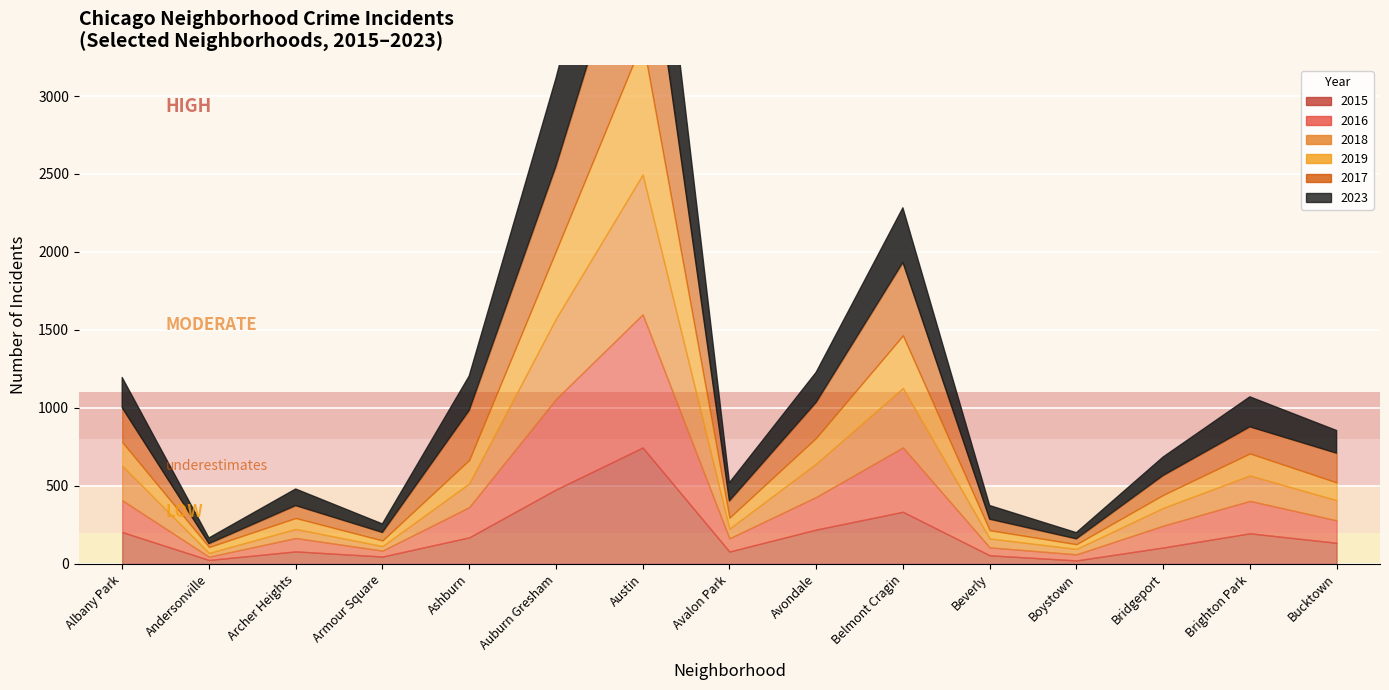

Reading left to right, transcribe all the data shown in this chart.

2017: Albany Park=220	Andersonville=22	Archer Heights=80	Armour Square=52	Ashburn=318	Auburn Gresham=544	Austin=992	Avalon Park=108	Avondale=228	Belmont Cragin=468	Beverly=71	Boystown=35	Bridgeport=125	Brighton Park=171	Bucktown=188
2016: Albany Park=204	Andersonville=21	Archer Heights=86	Armour Square=38	Ashburn=194	Auburn Gresham=580	Austin=854	Avalon Park=85	Avondale=209	Belmont Cragin=413	Beverly=51	Boystown=39	Bridgeport=140	Brighton Park=208	Bucktown=144
2019: Albany Park=151	Andersonville=38	Archer Heights=70	Armour Square=36	Ashburn=150	Auburn Gresham=433	Austin=857	Avalon Park=70	Avondale=165	Belmont Cragin=337	Beverly=53	Boystown=30	Bridgeport=83	Brighton Park=141	Bucktown=114
2018: Albany Park=222	Andersonville=24	Archer Heights=58	Armour Square=29	Ashburn=152	Auburn Gresham=516	Austin=897	Avalon Park=62	Avondale=214	Belmont Cragin=381	Beverly=57	Boystown=35	Bridgeport=114	Brighton Park=163	Bucktown=129
2023: Albany Park=194	Andersonville=36	Archer Heights=106	Armour Square=54	Ashburn=220	Auburn Gresham=562	Austin=902	Avalon Park=116	Avondale=192	Belmont Cragin=350	Beverly=87	Boystown=39	Bridgeport=118	Brighton Park=192	Bucktown=145
2015: Albany Park=204	Andersonville=25	Archer Heights=80	Armour Square=47	Ashburn=170	Auburn Gresham=477	Austin=746	Avalon Park=79	Avondale=220	Belmont Cragin=334	Beverly=55	Boystown=22	Bridgeport=105	Brighton Park=196	Bucktown=135